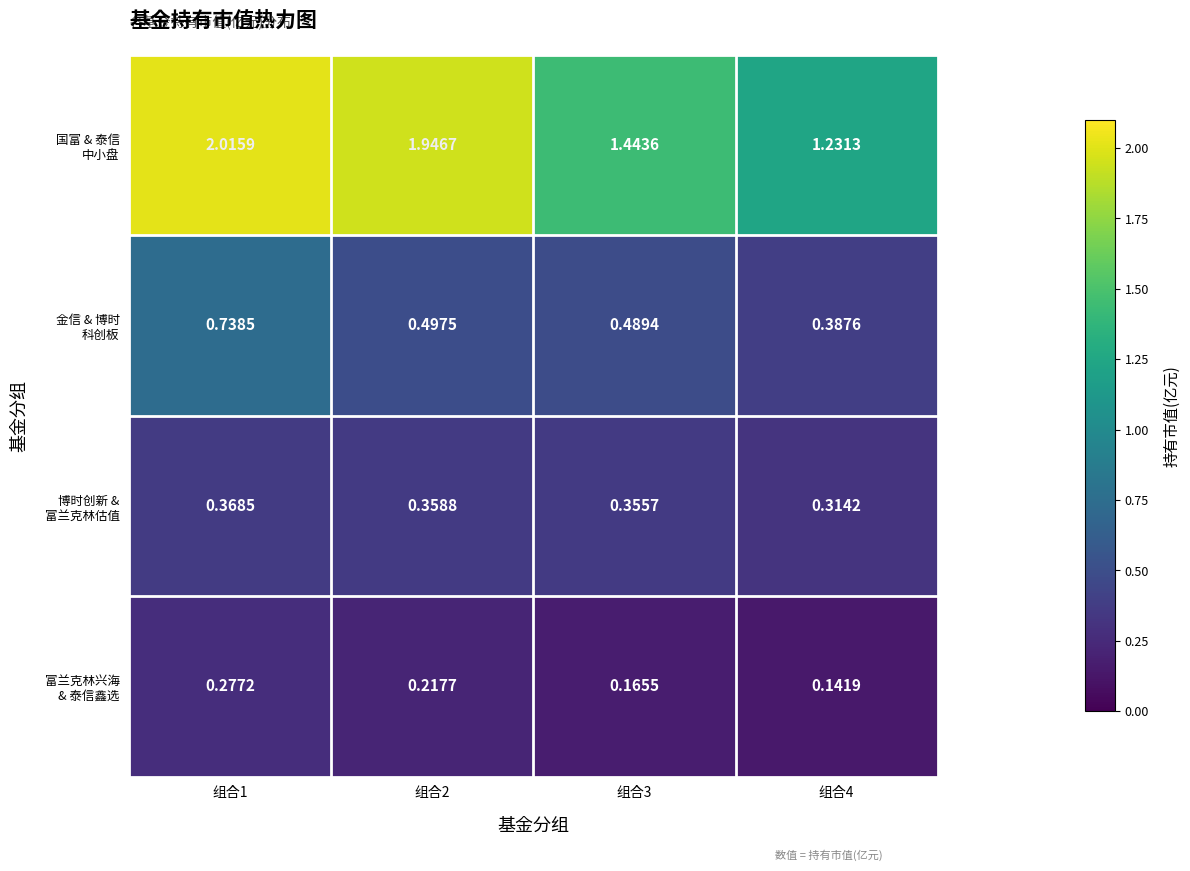

What is the total value across all series at 组合1?

3.4